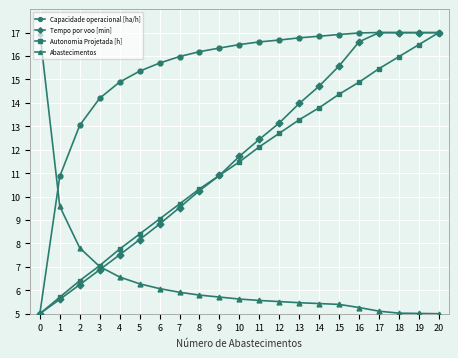

Which series changed the most between 2 and 15?

Tempo por voo [min]